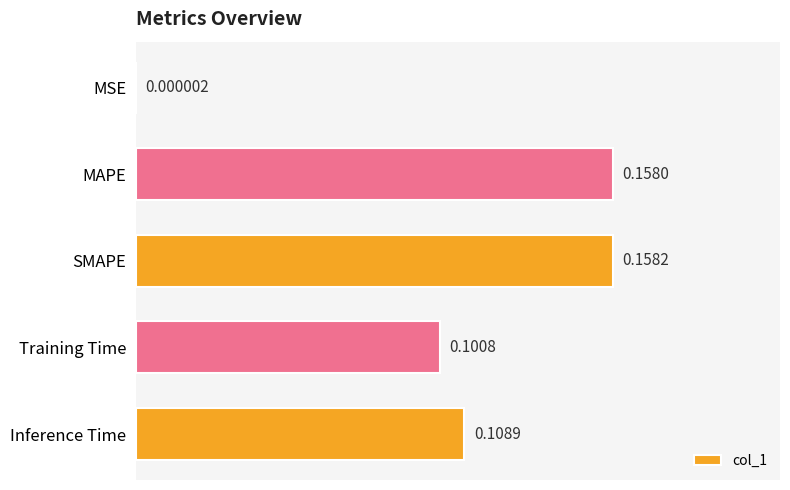

How many distinct data groups are displayed?

1